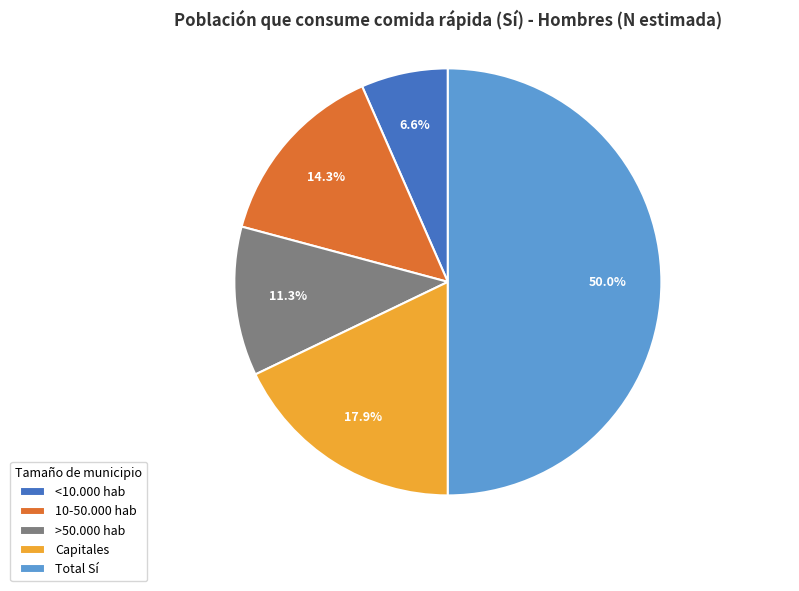

To the nearest percent, what portion does <10.000 hab represent?

7%